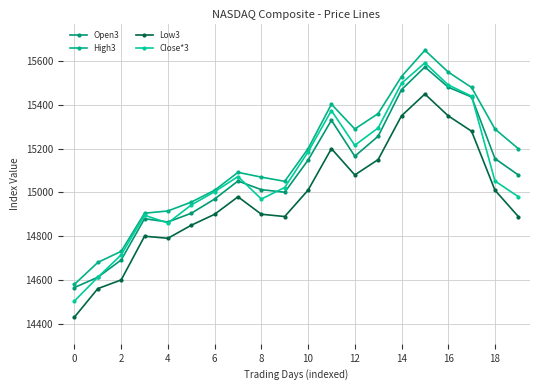

What is the difference between the maximum and minimum values in the Open3 series?

1008.2